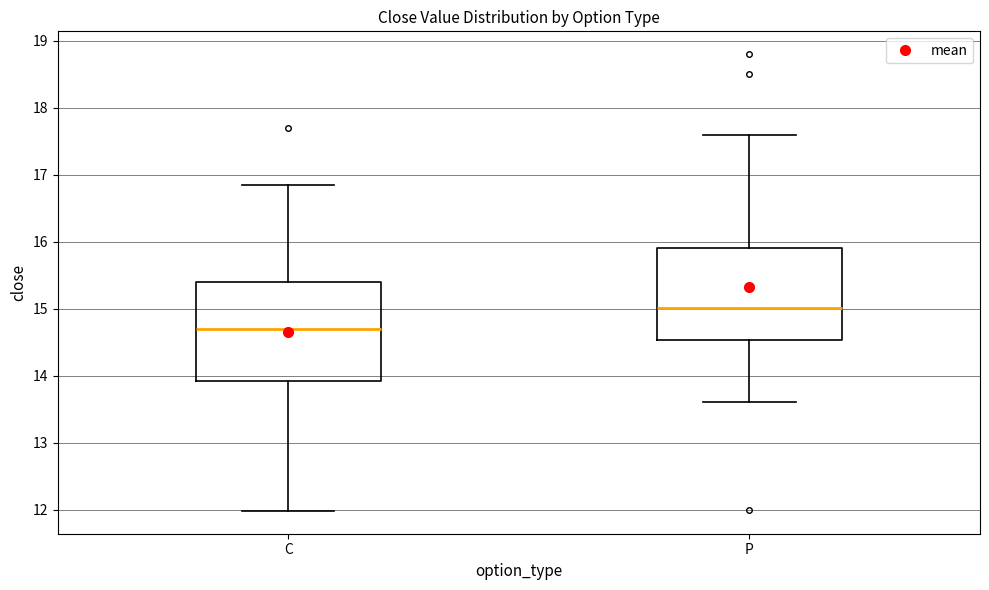

Reading left to right, transcribe this box plot: for each box, give where its median line is, the range the box spans, and where its two whiskers end, as read against the y-axis. The values are not printed on the chart, so give them approximately, as read against the axis.

C: median 14.7, box 13.9 to 15.4, whiskers 12.0 to 16.9
P: median 15.0, box 14.5 to 15.9, whiskers 13.6 to 17.6